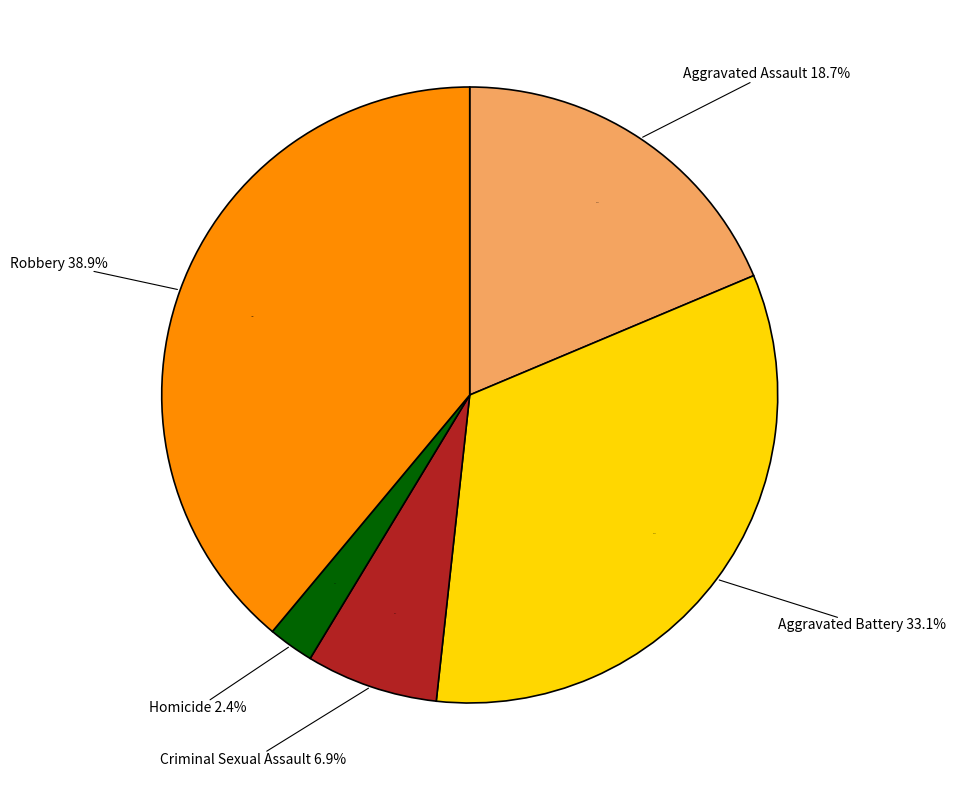

To the nearest percent, what is the average slice percentage?

20%